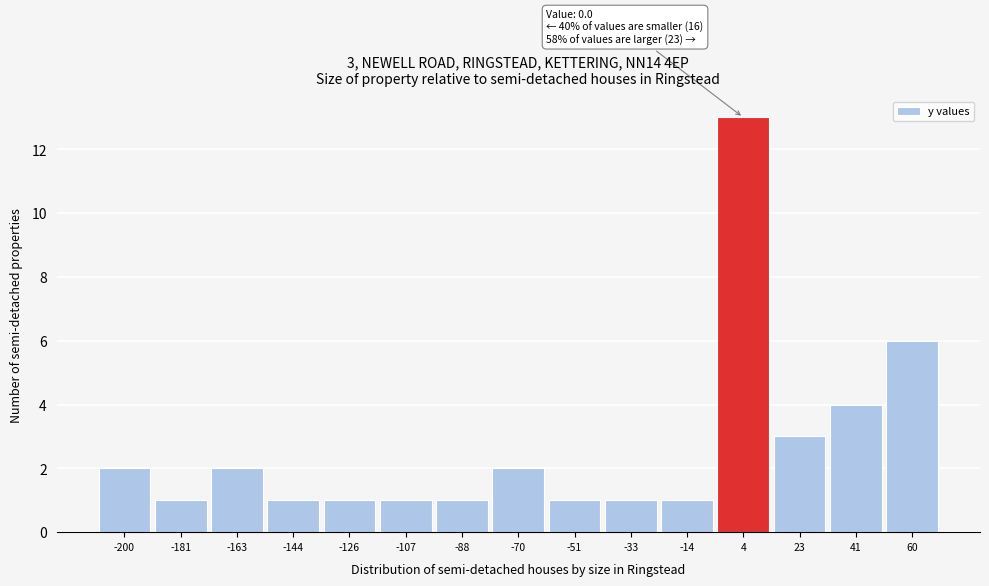

Over which range of the x-axis is the bar tallest?

-6 to 14